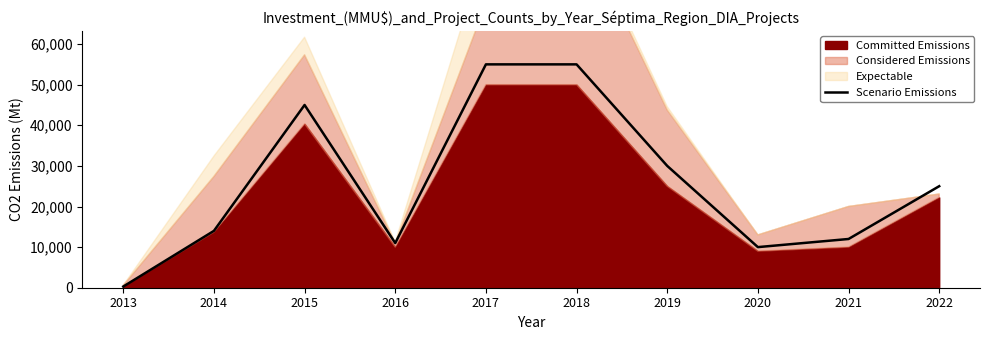

List the labels in order of value, largest first.

2017, 2018, 2015, 2019, 2022, 2014, 2021, 2016, 2020, 2013